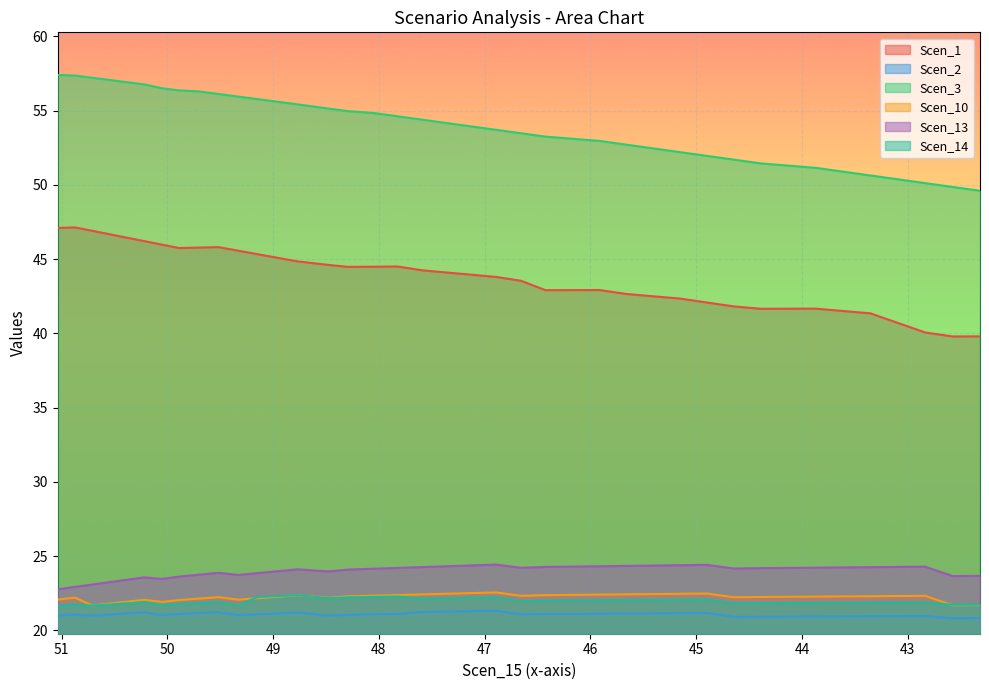

Which series has the largest total across all categories?

Scen_3